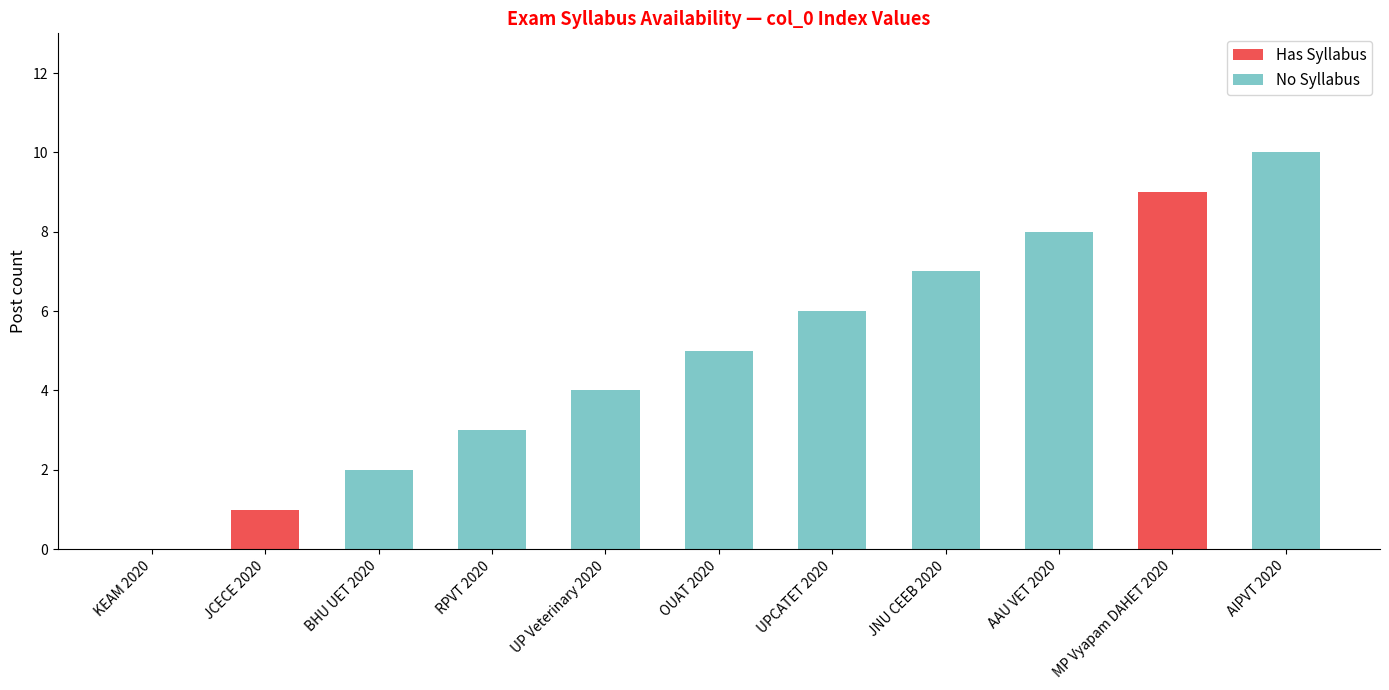

Is it true that Has Syllabus equals -5 at JNU CEEB 2020?

False